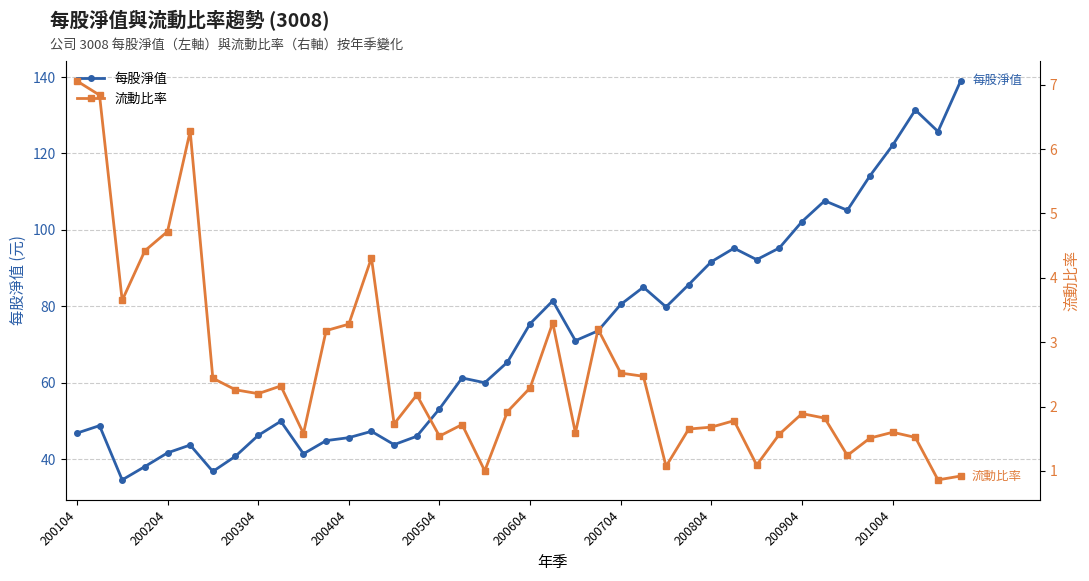

How many interior local valleys does the 每股淨值 series have?

10